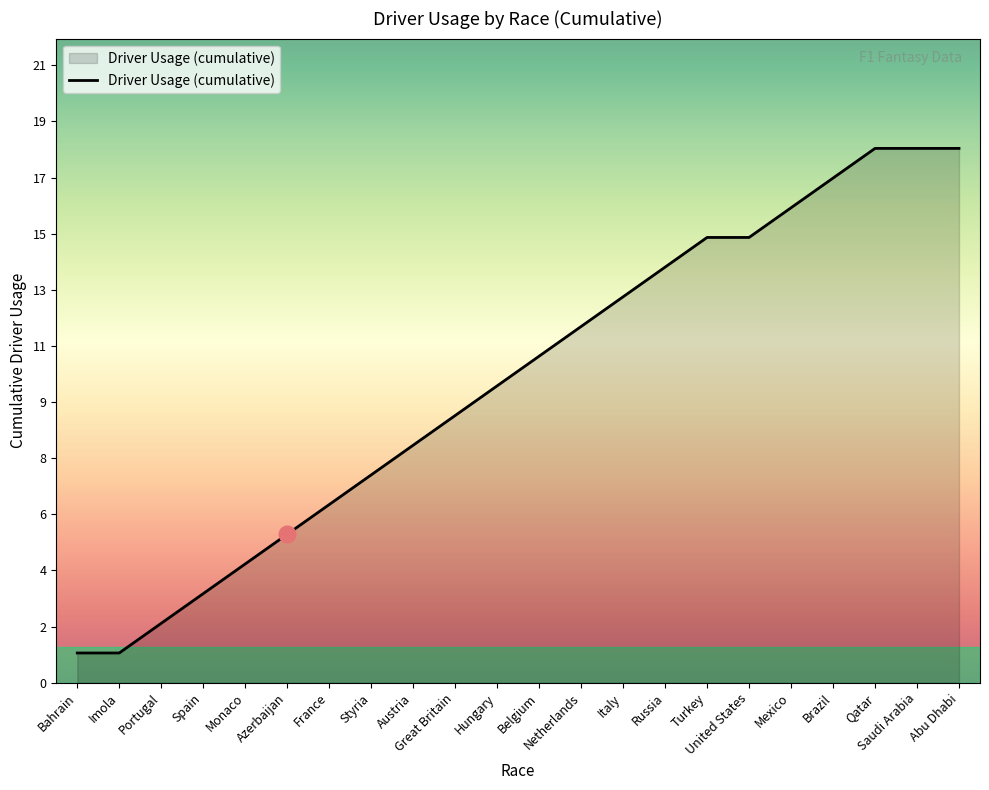

Reading right to left, extract all data points from this chart.

Abu Dhabi=18	Saudi Arabia=18	Qatar=18	Brazil=17	Mexico=16	United States=15	Turkey=15	Russia=14	Italy=13	Netherlands=12	Belgium=11	Hungary=10	Great Britain=9	Austria=8	Styria=7	France=6	Azerbaijan=5	Monaco=4	Spain=3	Portugal=2	Imola=1	Bahrain=1